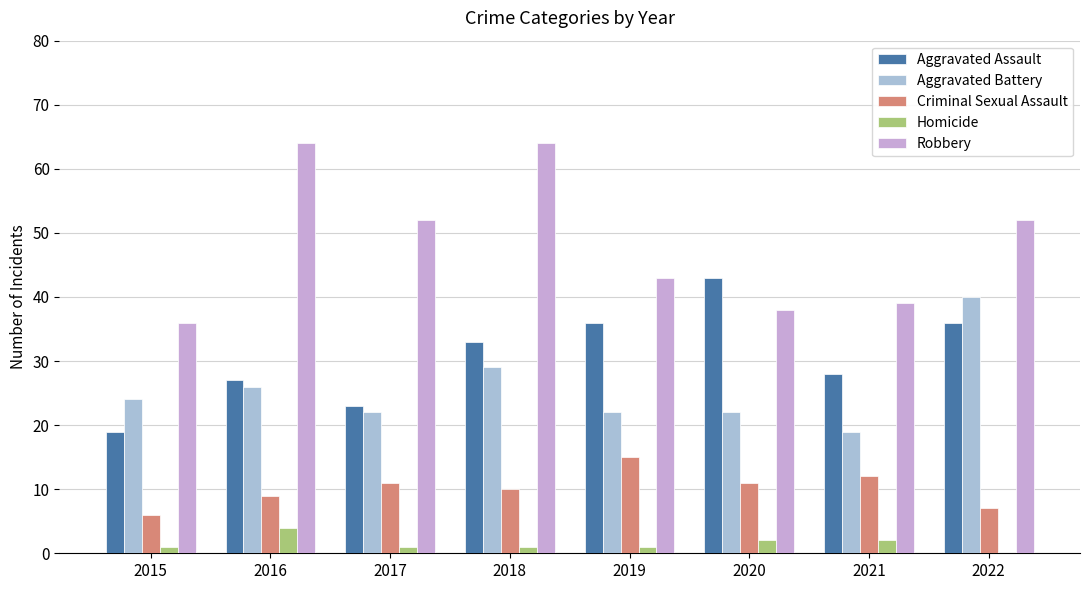

How many positive values does the Homicide series have?

7